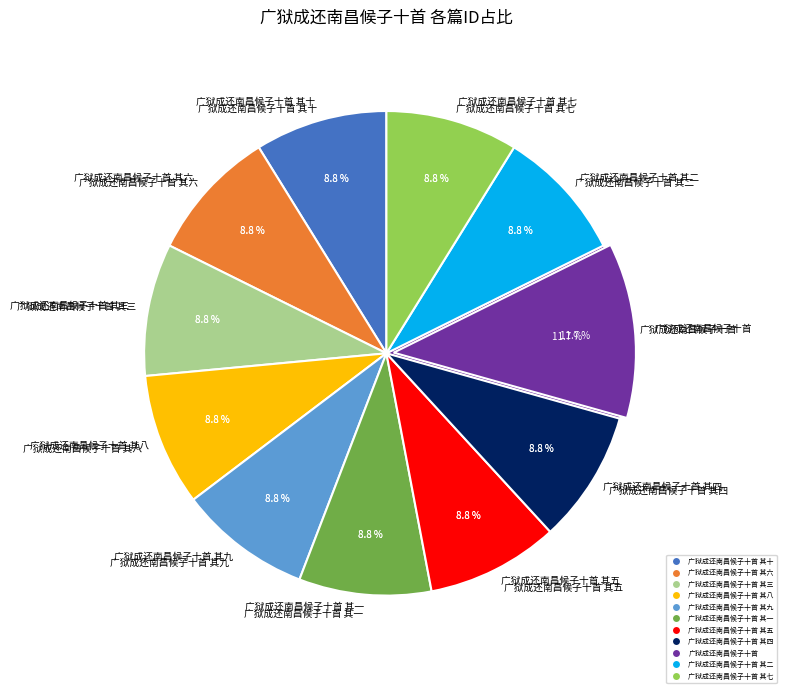

The 广狱成还南昌候子十首 其九 slice represents 9% of the pie. True or false?

True